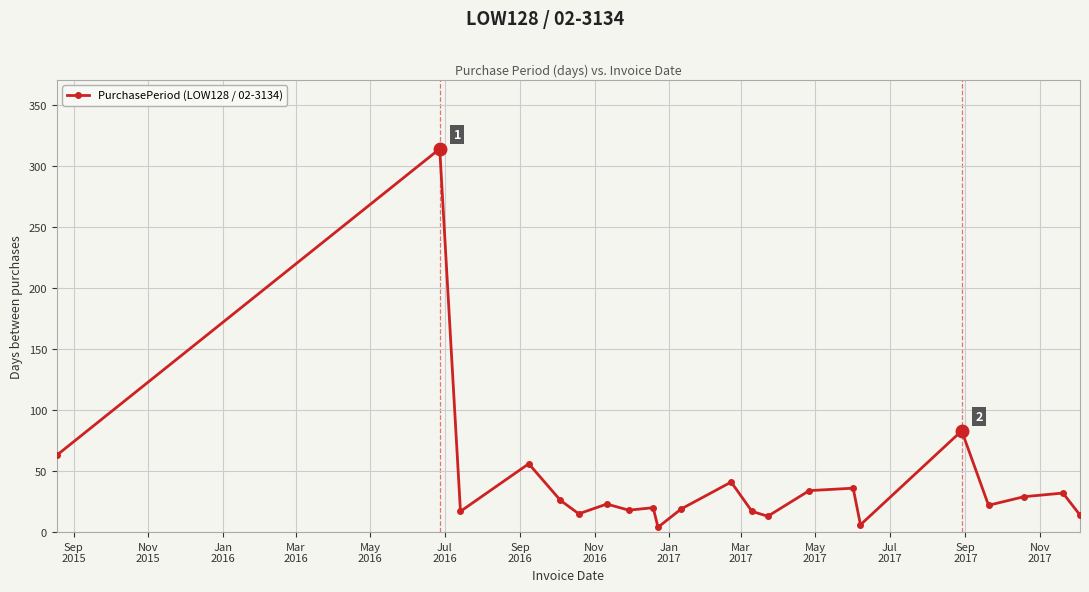

What is the difference between the maximum and minimum values?

310